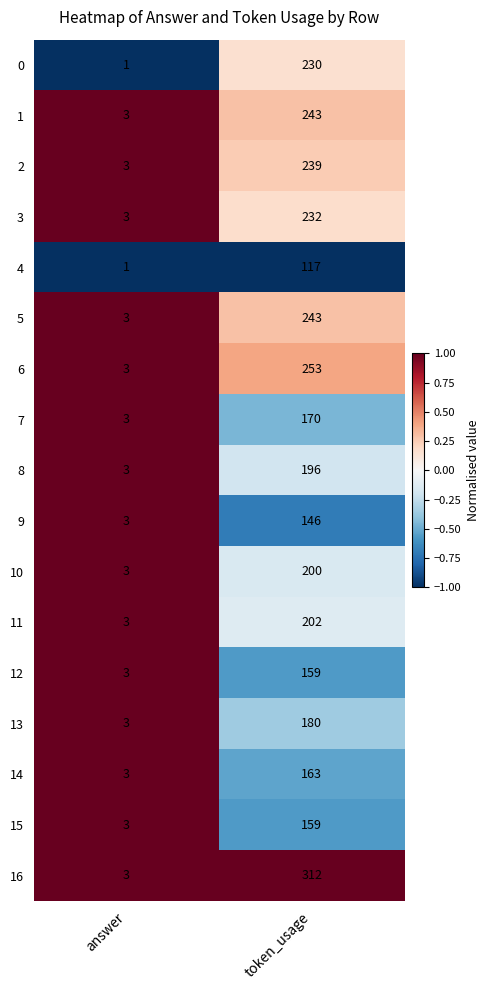

Which series has the largest total across all categories?

16